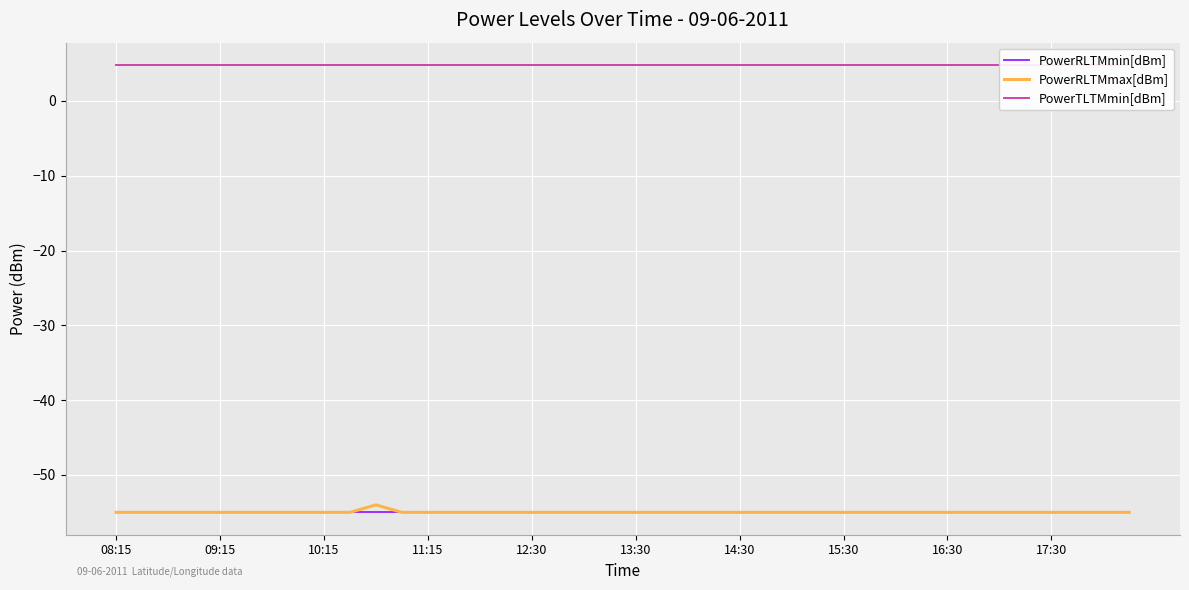

What is the highest value of the PowerRLTMmax[dBm] series?

-54